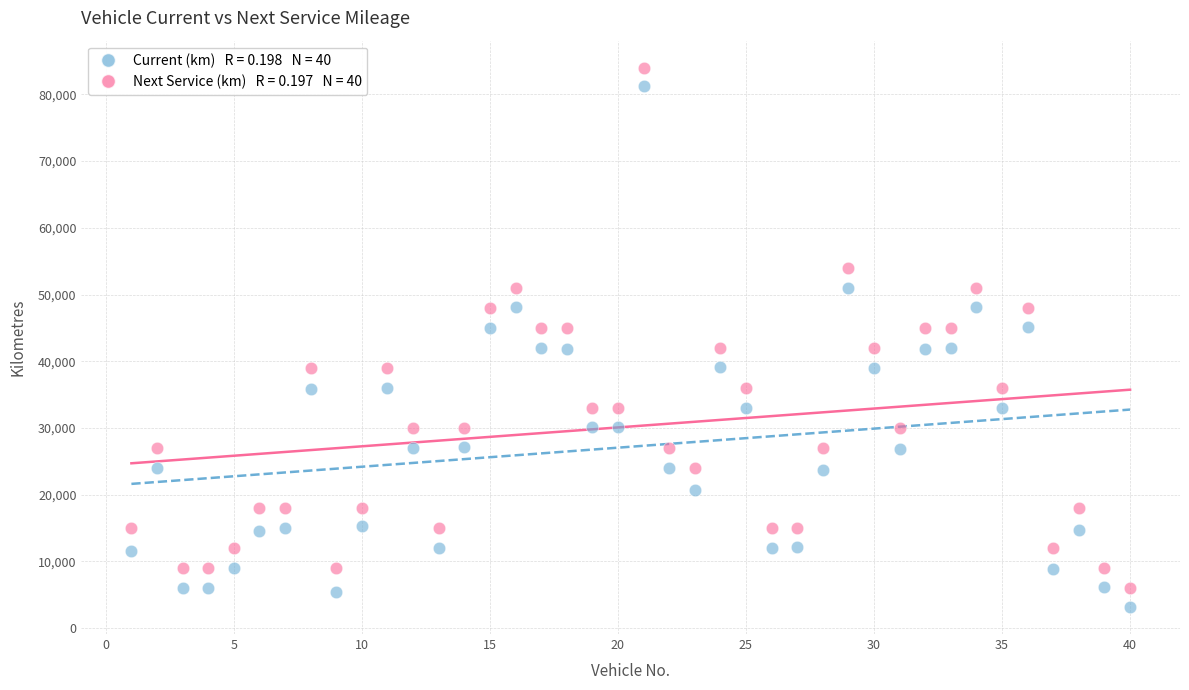

Across all data points, what is the range of Y values (max minus min)?

80834